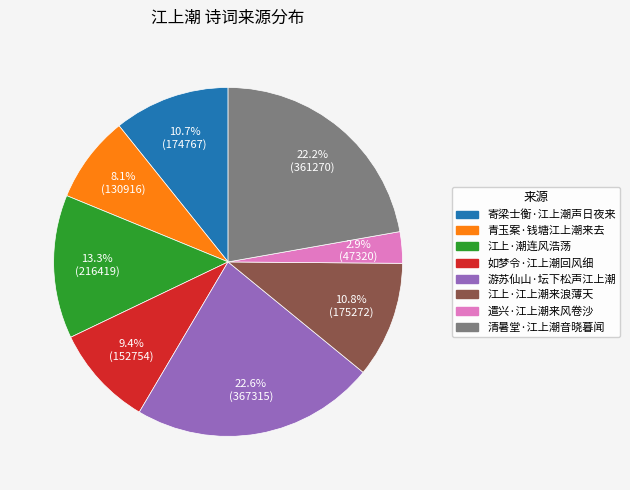

What percentage is the 清暑堂·江上潮音晓暮闻 slice, to the nearest percent?

22%